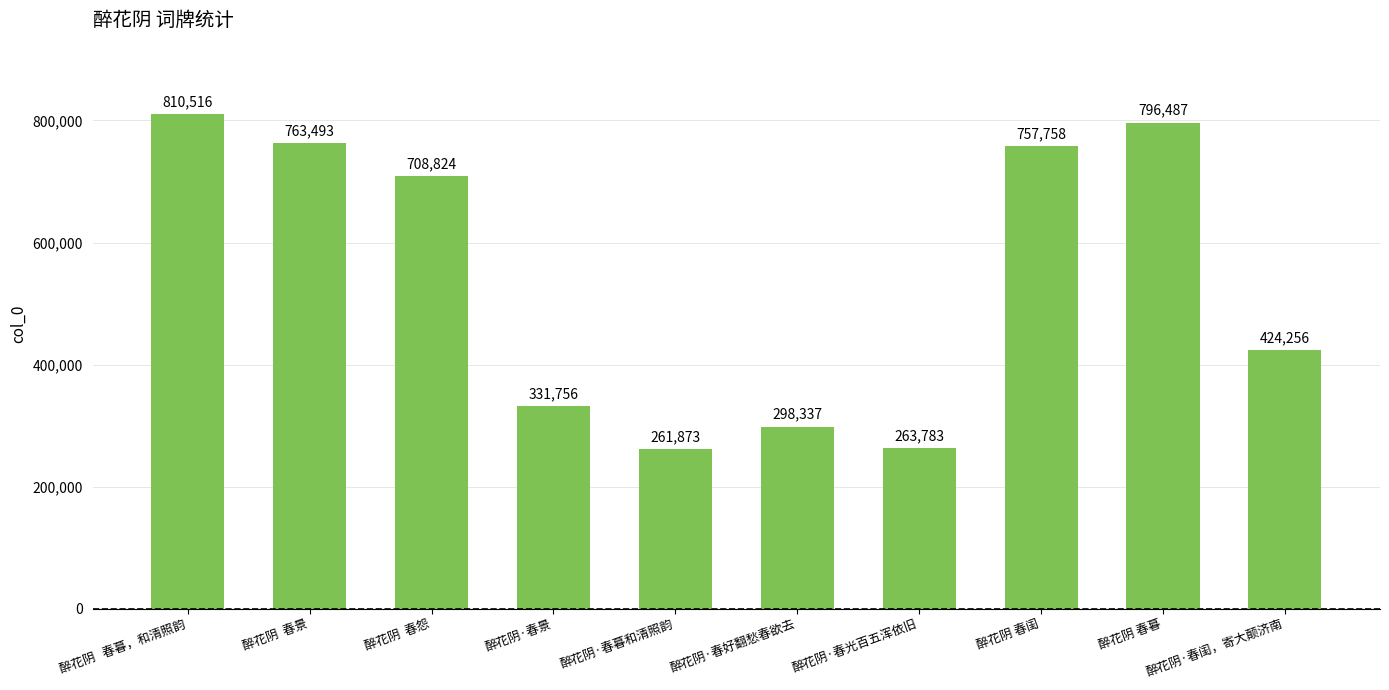

Reading left to right, transcribe all the data shown in this chart.

醉花阴   春暮，和清照韵=810516	醉花阴  春景=763493	醉花阴  春怨=708824	醉花阴·春景=331756	醉花阴·春暮和清照韵=261873	醉花阴·春好翻愁春欲去=298337	醉花阴·春光百五浑依旧=263783	醉花阴 春闺=757758	醉花阴 春暮=796487	醉花阴·春闺，寄大颠济南=424256